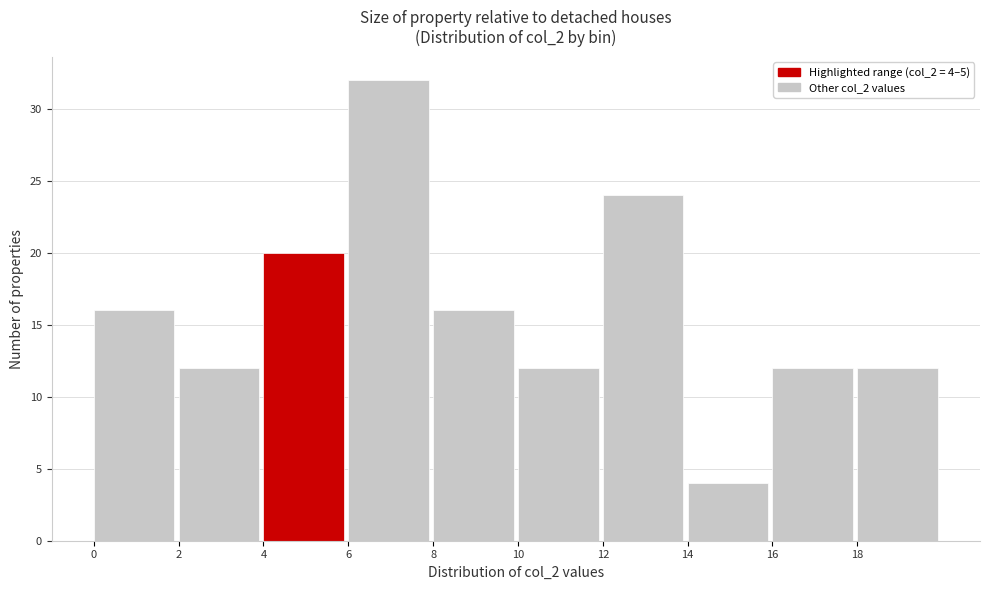

Over which range of the x-axis is the bar tallest?

6 to 8